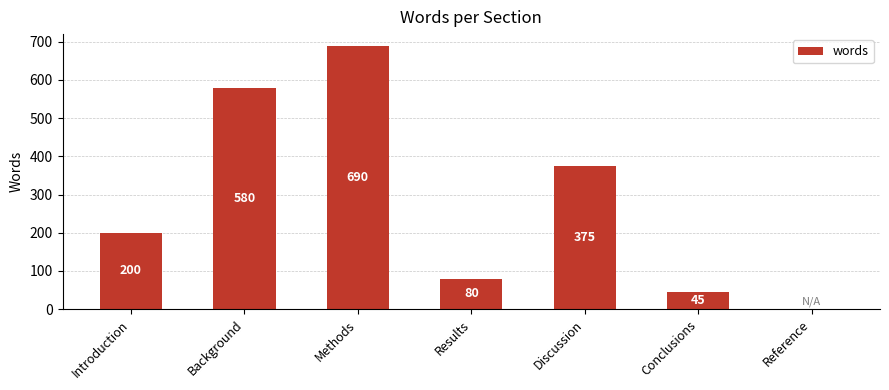

Which category has the highest value across all series?

Methods